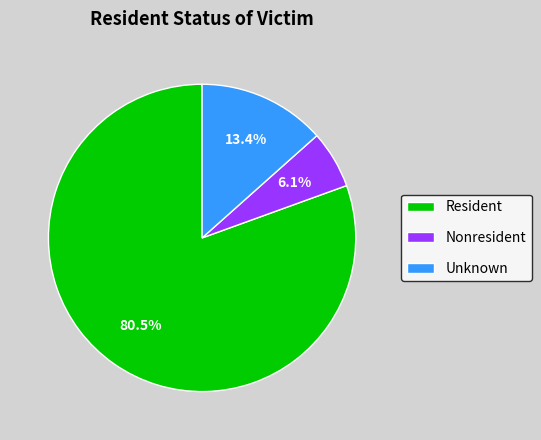

Which slice is the smallest?

Nonresident